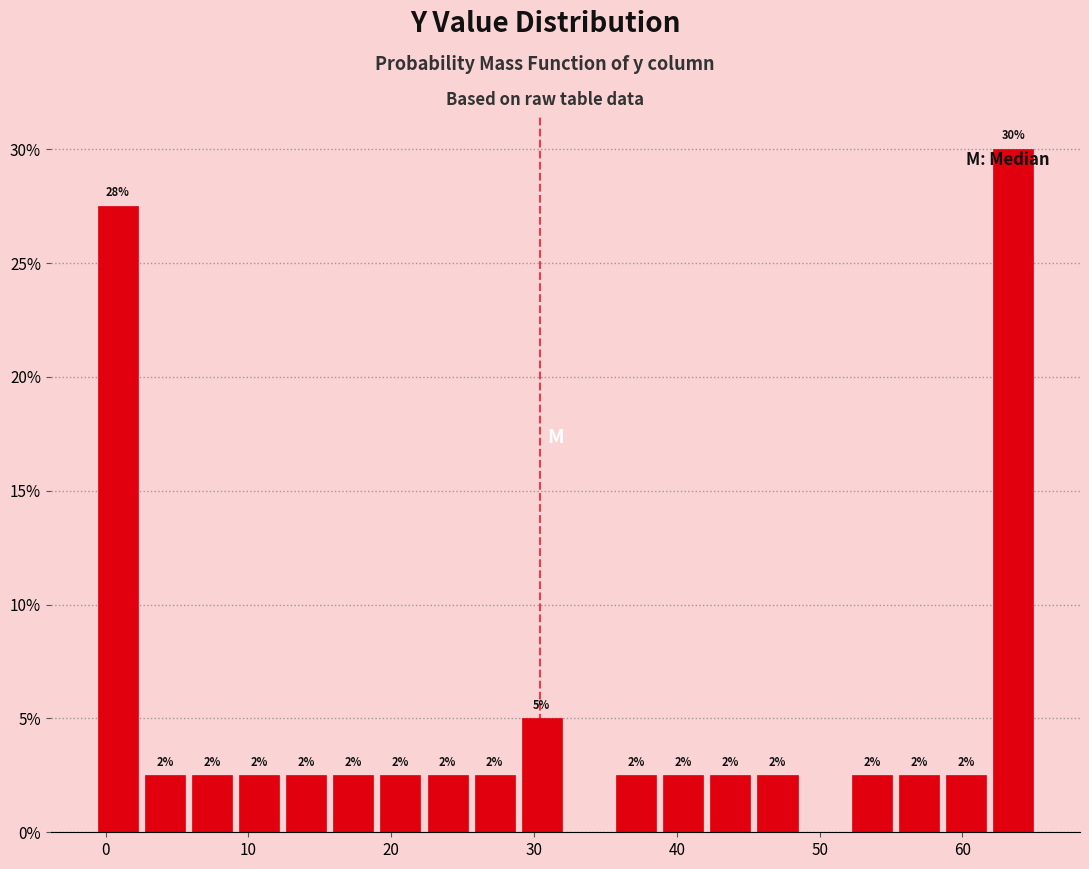

Around what value on the x-axis is the tallest bar? Give the approximate position of its centre, as read against the axis.

64